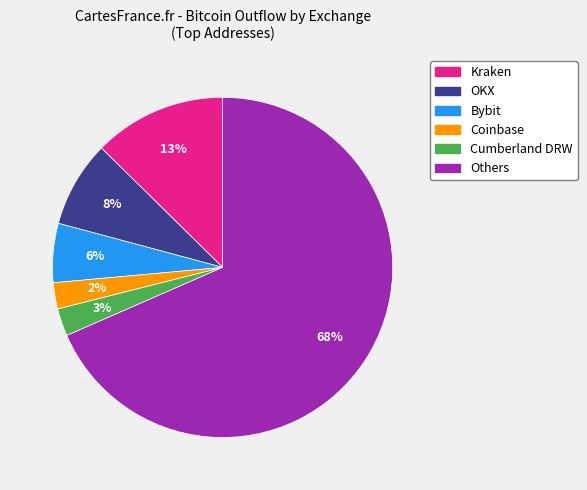

To the nearest percent, what is the difference between the largest and smallest slice percentages?

66%